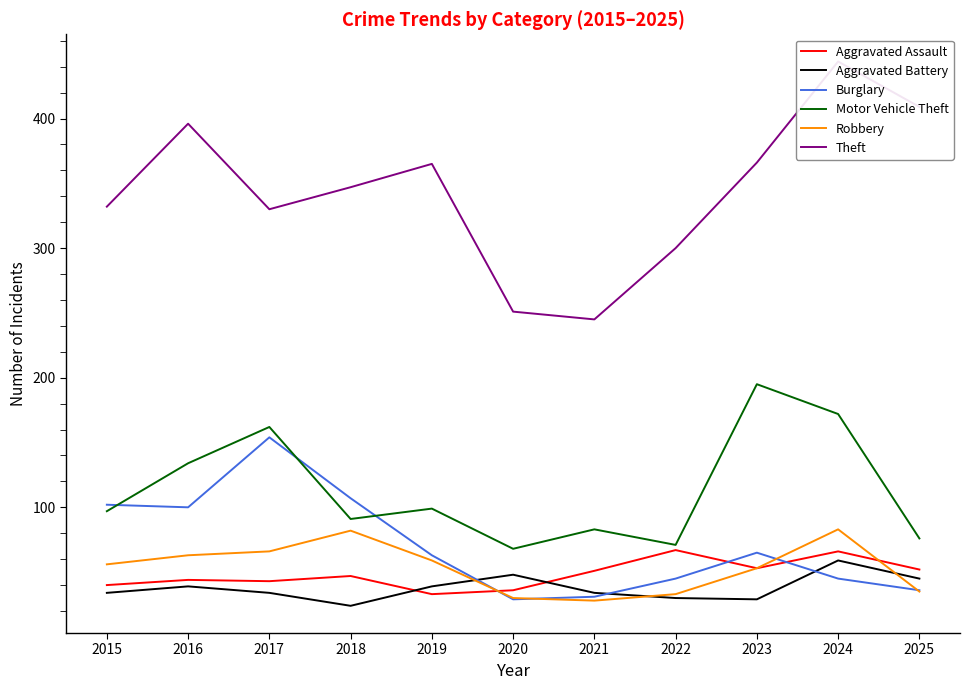

At which label does Motor Vehicle Theft first exceed 97?

2016